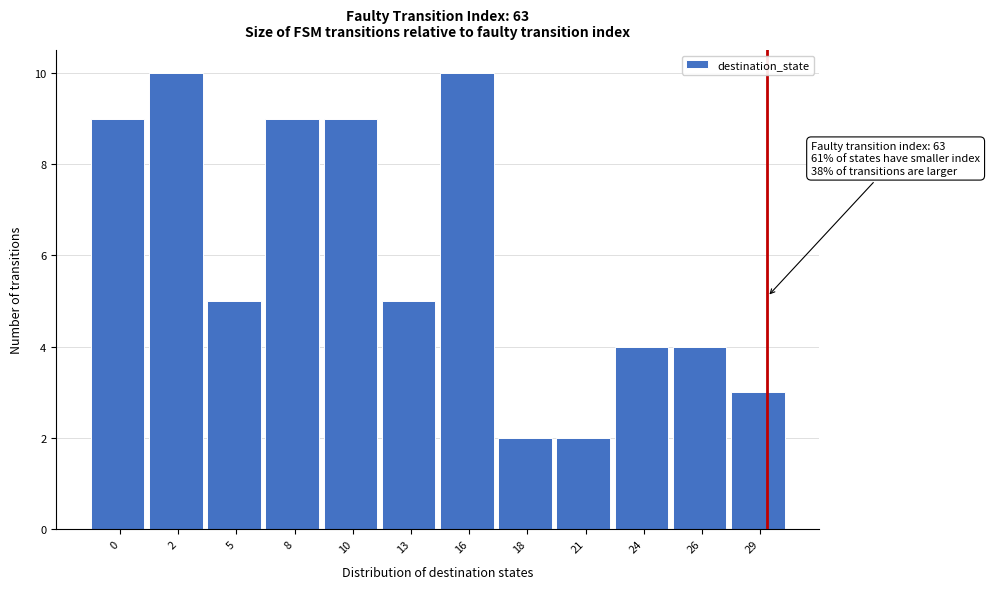

Reading right to left, extract all data points from this chart.

3	4	4	2	2	10	5	9	9	5	10	9